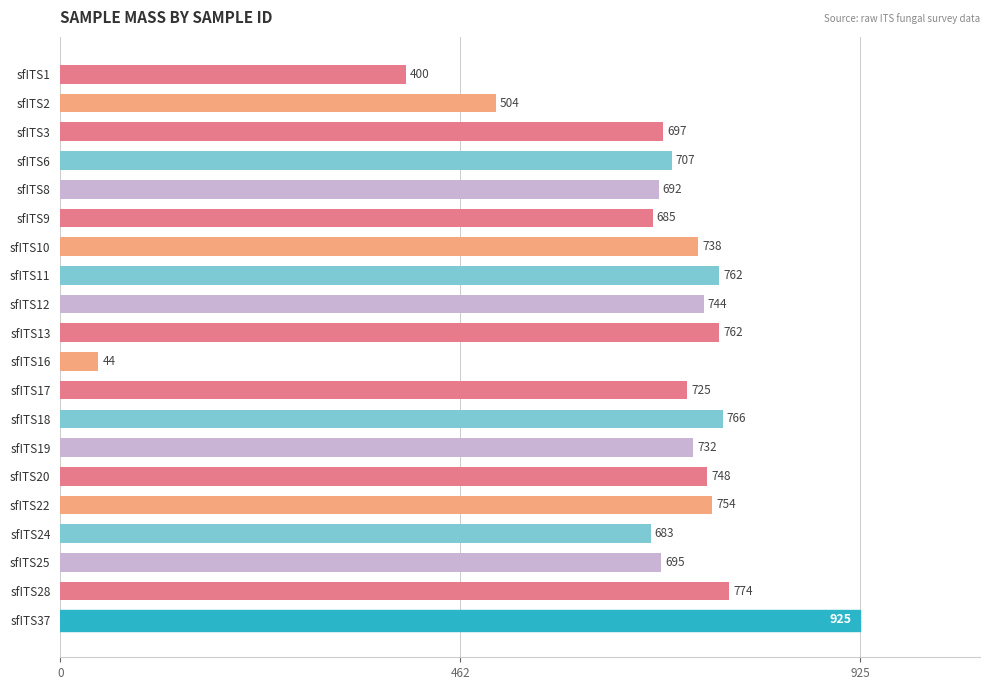

Which has a higher value, sfITS25 or sfITS3?

sfITS3